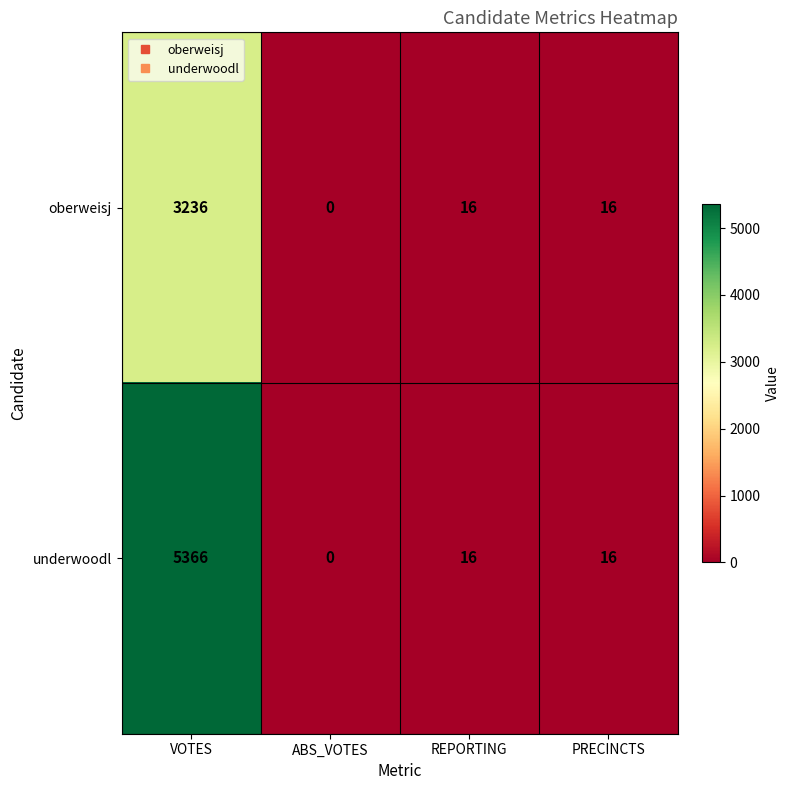

Reading right to left, transcribe all the data shown in this chart.

oberweisj: 16	16	0	3236
underwoodl: 16	16	0	5366